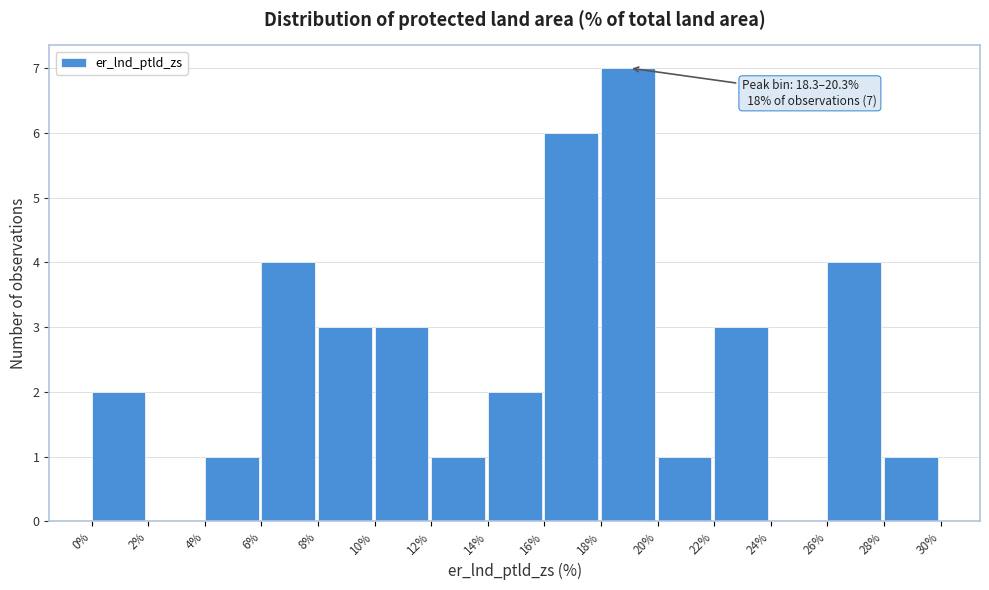

Reading left to right, list all the values displayed in this chart.

0%=2	2%=0	4%=1	6%=4	8%=3	10%=3	12%=1	14%=2	16%=6	18%=7	20%=1	22%=3	24%=0	26%=4	28%=1